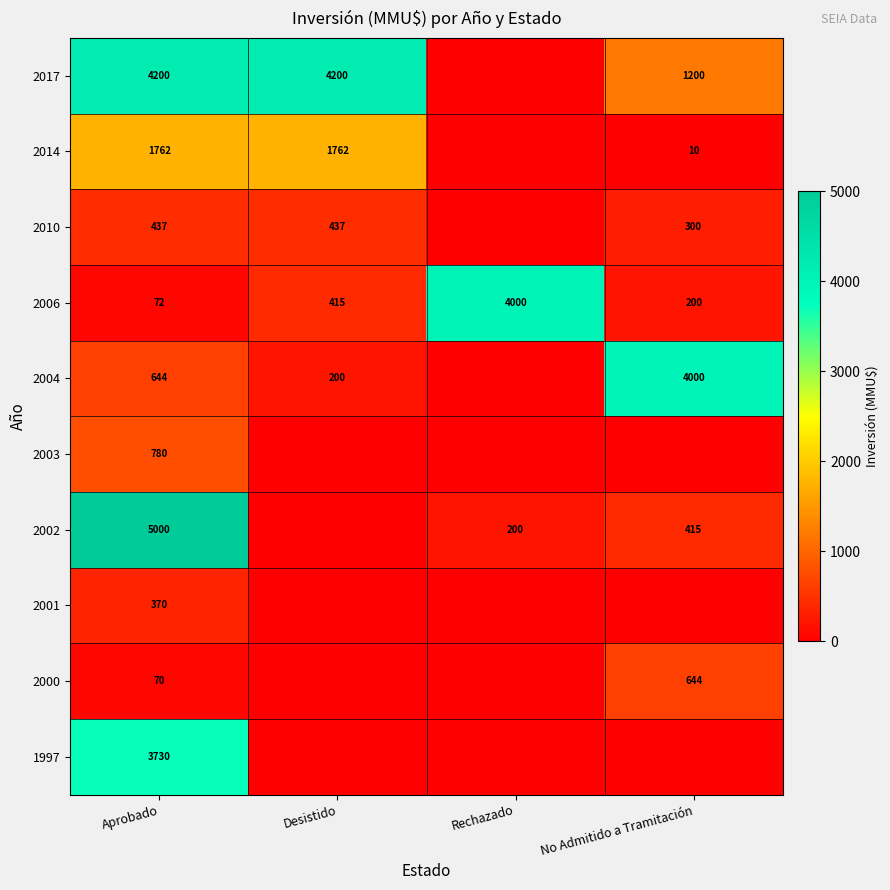

What is the difference between the highest and lowest values at Aprobado?

4930